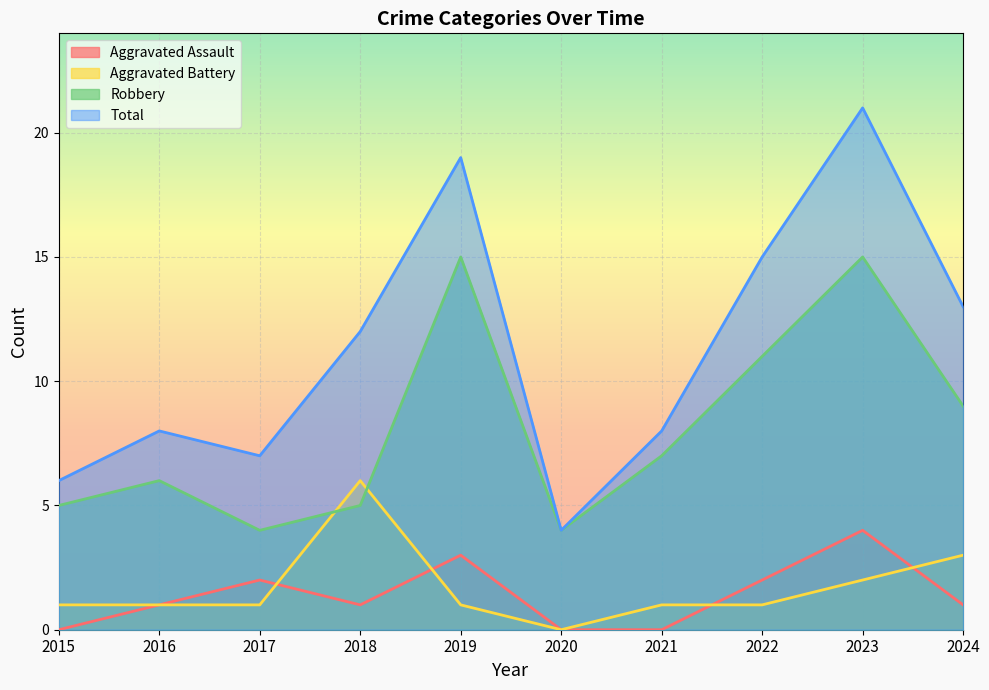

Which category has the lowest value across all series?

2015